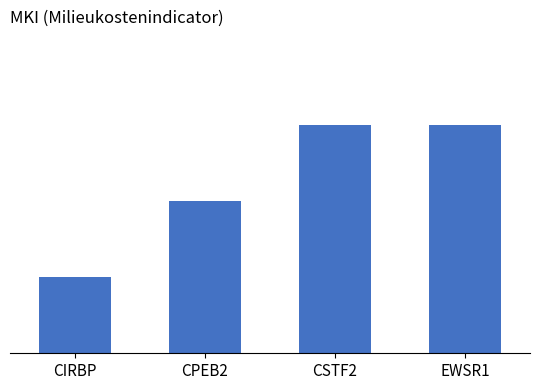

List the labels in order of value, smallest first.

CIRBP, CPEB2, CSTF2, EWSR1